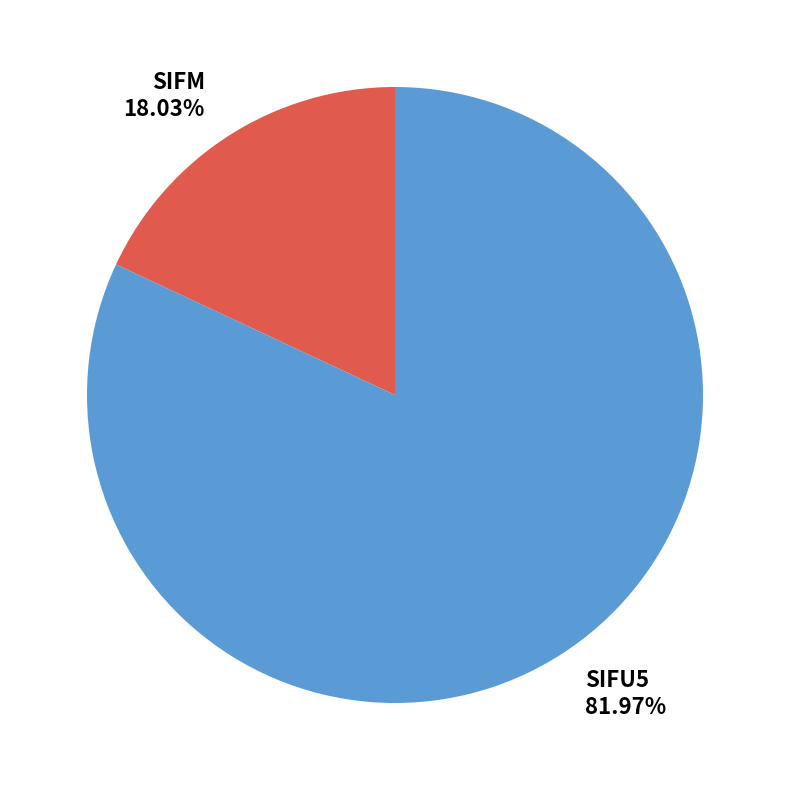

Which slice represents more than half of the pie?

SIFU5